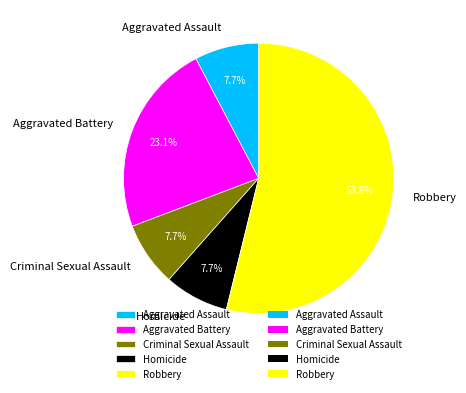

True or false: Robbery accounts for 54% of the total.

True